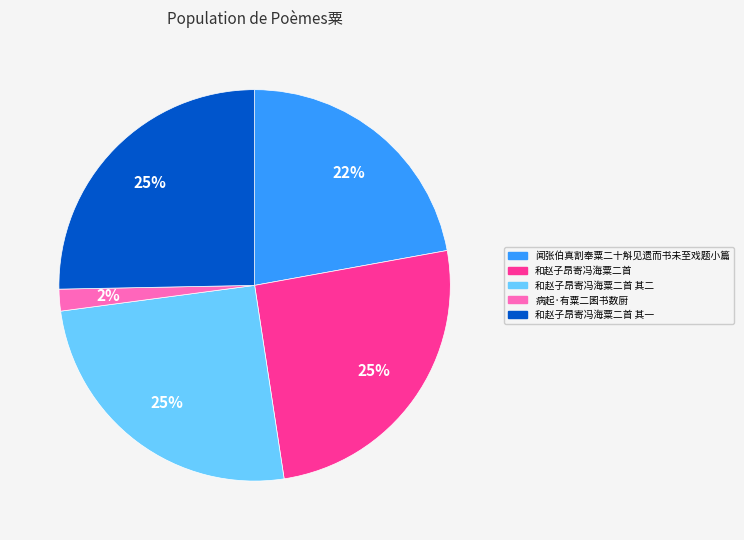

Between 闻张伯真割奉粟二十斛见遗而书未至戏题小篇 and 病起·有粟二囷书数厨, which is larger?

闻张伯真割奉粟二十斛见遗而书未至戏题小篇